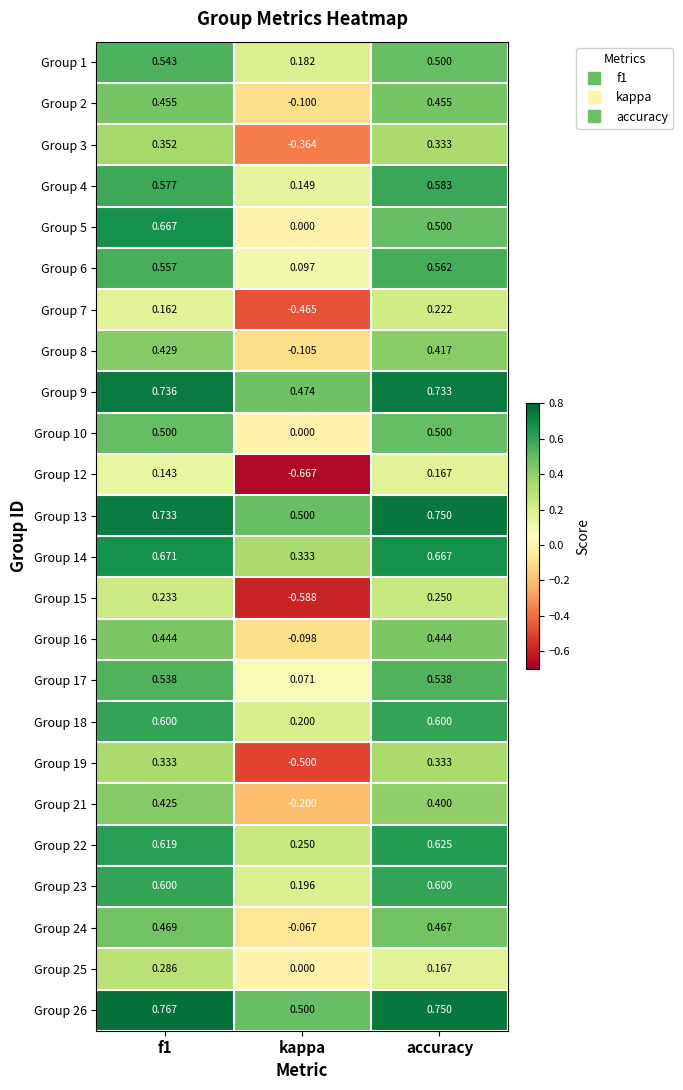

What is the total value across all series at kappa?

-0.2